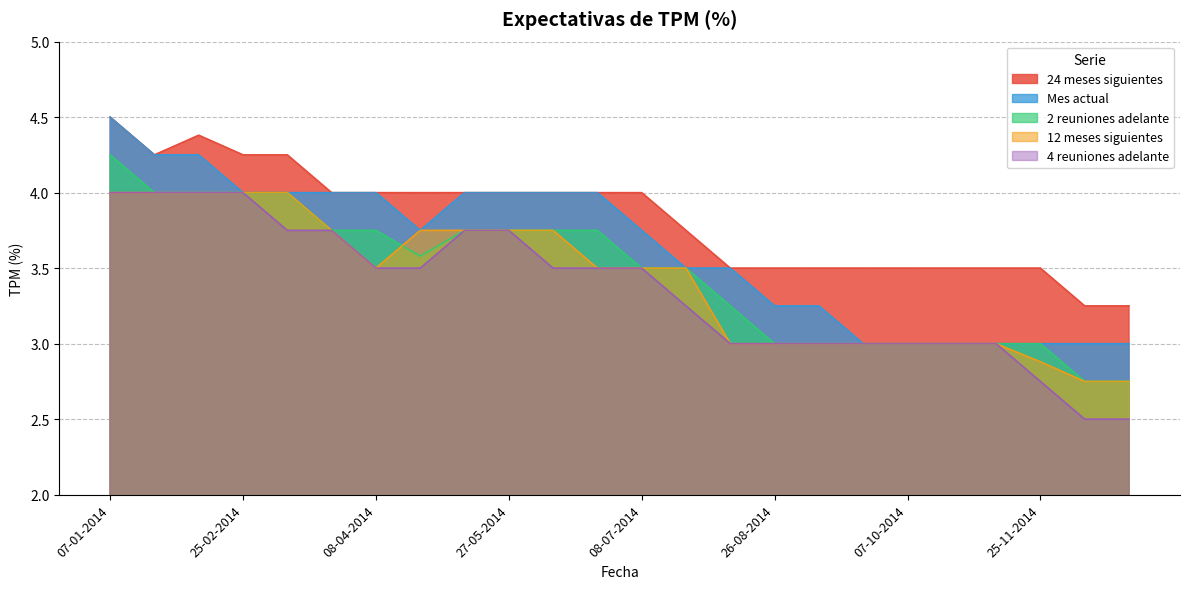

Reading right to left, transcribe all the data shown in this chart.

Mes actual: 3.0	3.0	3.0	3.0	3.0	3.0	3.0	3.2	3.2	3.5	3.5	3.8	4.0	4.0	4.0	4.0	3.8	4.0	4.0	4.0	4.0	4.2	4.2	4.5
2 reuniones adelante: 2.8	2.8	3.0	3.0	3.0	3.0	3.0	3.0	3.0	3.2	3.5	3.5	3.8	3.8	3.8	3.8	3.6	3.8	3.8	4.0	4.0	4.0	4.0	4.2
4 reuniones adelante: 2.5	2.5	2.8	3.0	3.0	3.0	3.0	3.0	3.0	3.0	3.2	3.5	3.5	3.5	3.8	3.8	3.5	3.5	3.8	3.8	4.0	4.0	4.0	4.0
12 meses siguientes: 2.8	2.8	2.9	3.0	3.0	3.0	3.0	3.0	3.0	3.0	3.5	3.5	3.5	3.8	3.8	3.8	3.8	3.5	3.8	4.0	4.0	4.0	4.0	4.0
24 meses siguientes: 3.2	3.2	3.5	3.5	3.5	3.5	3.5	3.5	3.5	3.5	3.8	4.0	4.0	4.0	4.0	4.0	4.0	4.0	4.0	4.2	4.2	4.4	4.2	4.5